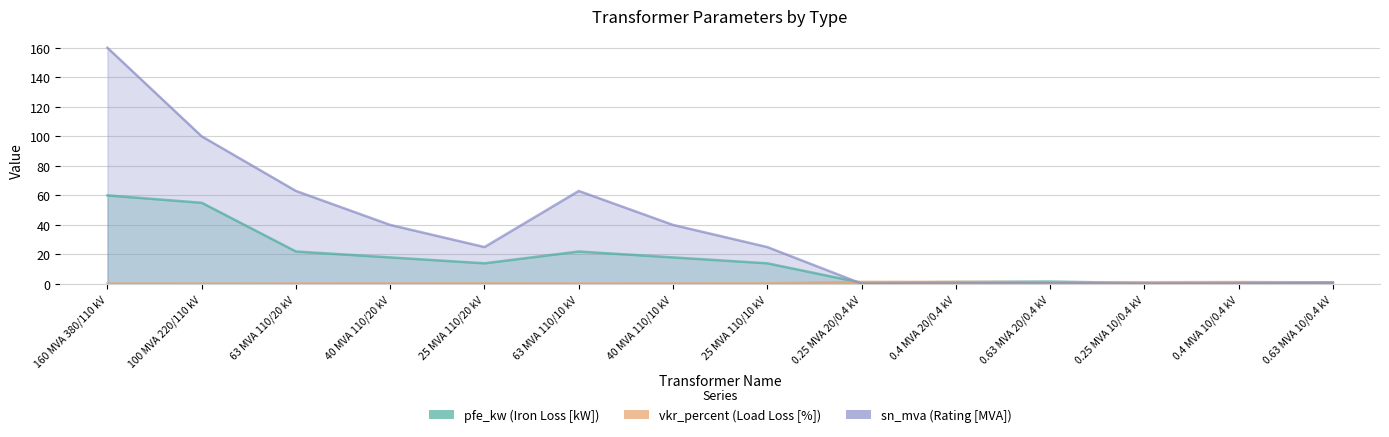

What is the difference between the highest and lowest values at 0.4 MVA 20/0.4 kV?

1.0